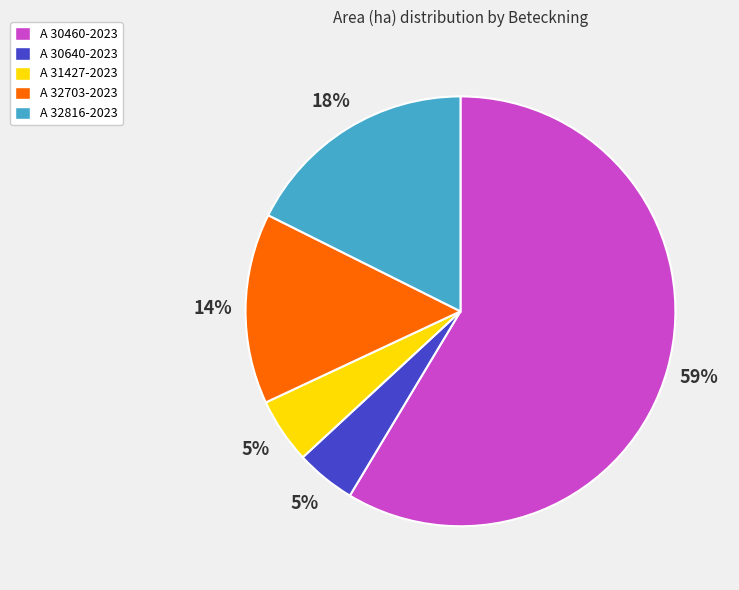

What is the largest slice in the pie chart?

A 30460-2023